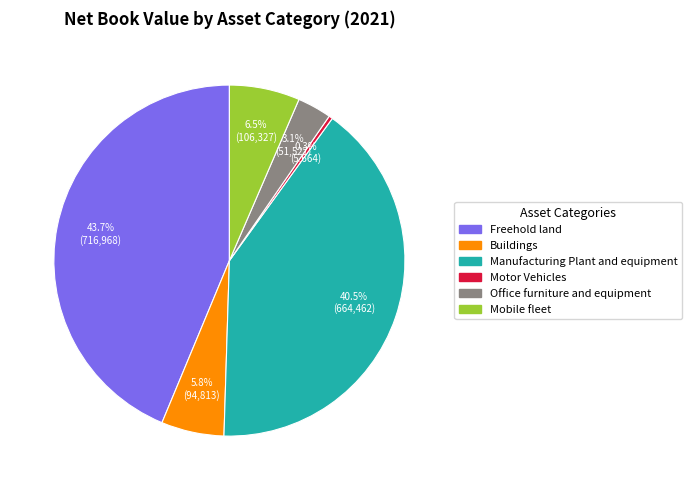

Is it true that Freehold land is 44% of the pie?

True